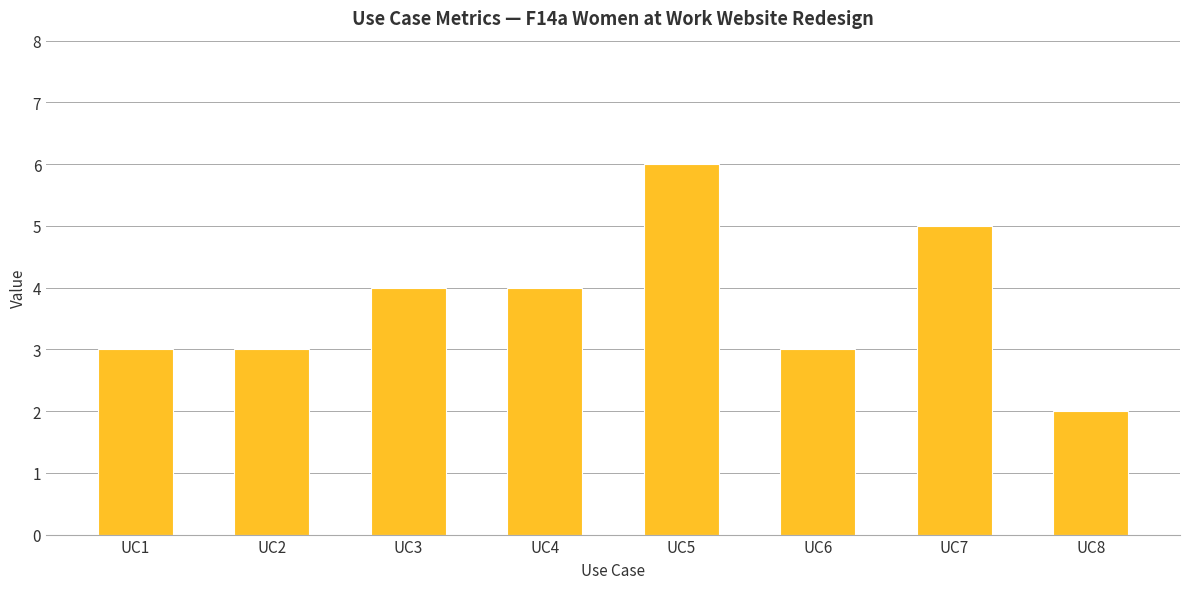

Count the number of data series in this chart.

1